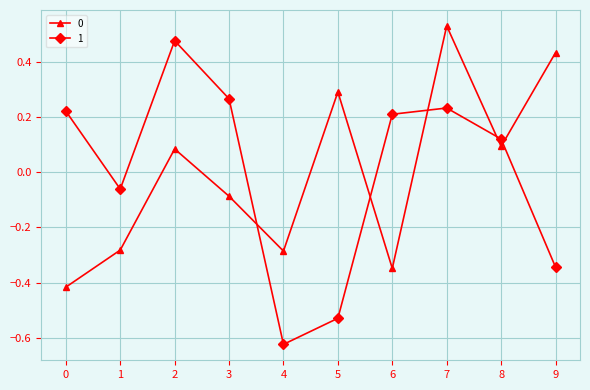

At which category does 1 reach its first local peak?

2